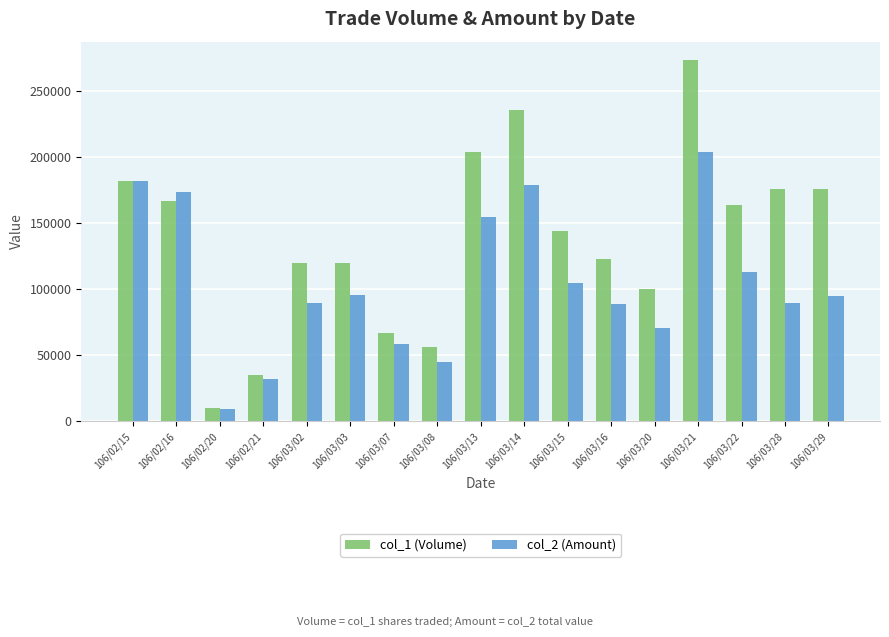

List the series in order of their peak value, lowest first.

col_2 (Amount), col_1 (Volume)